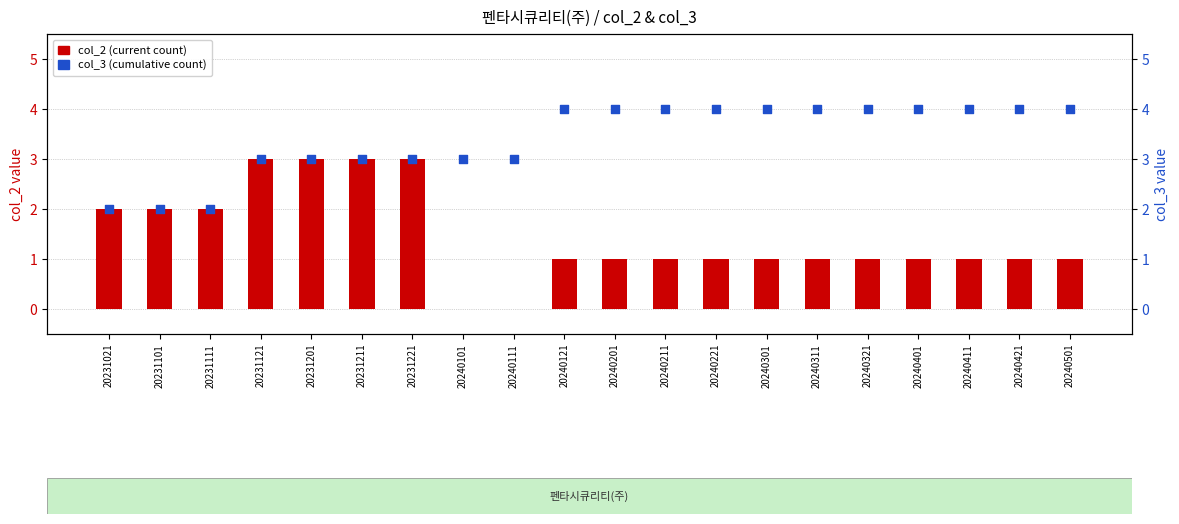

Which series reaches the minimum Y coordinate?

col_2 (current)